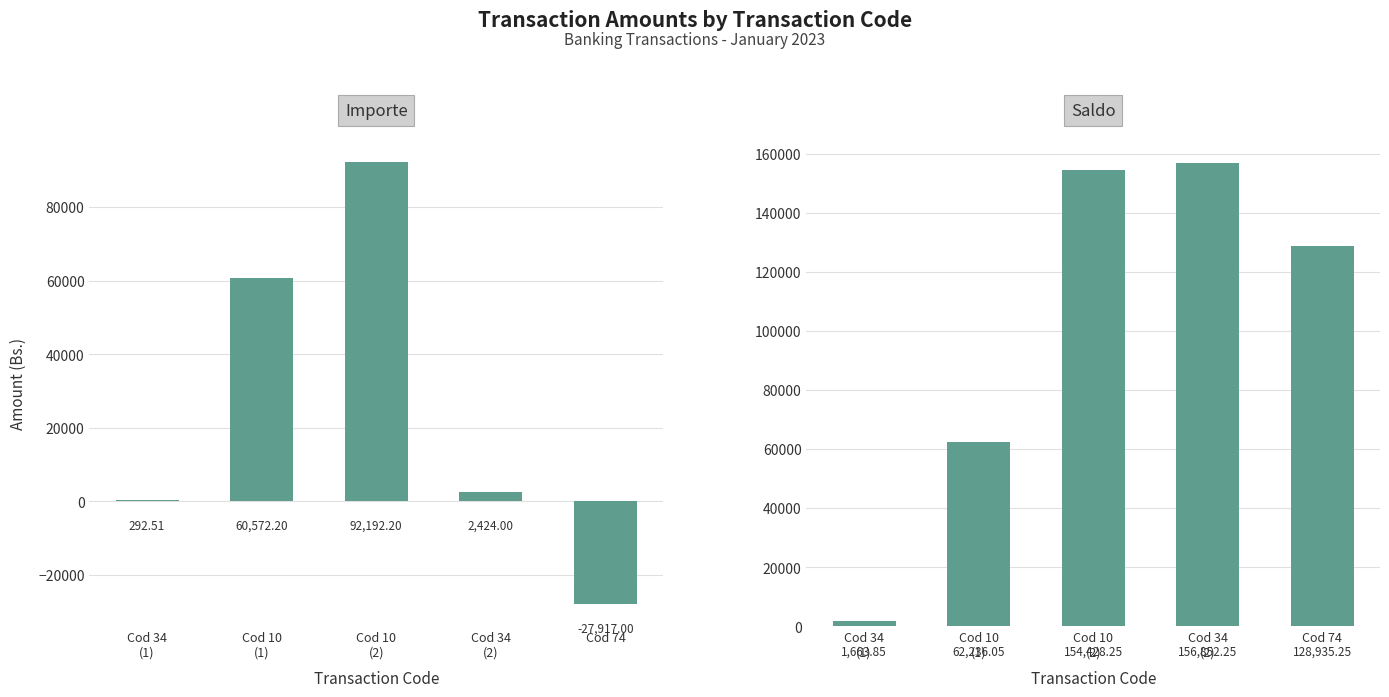

What is the greatest value displayed?

156852.2